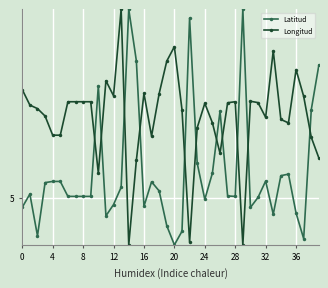

At which label is Latitud closest to 6?

23